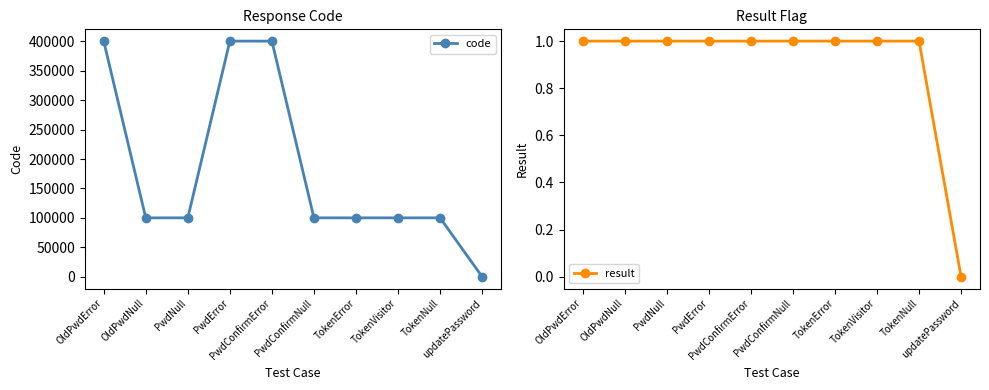

How many result values are between 1 and 2?

9